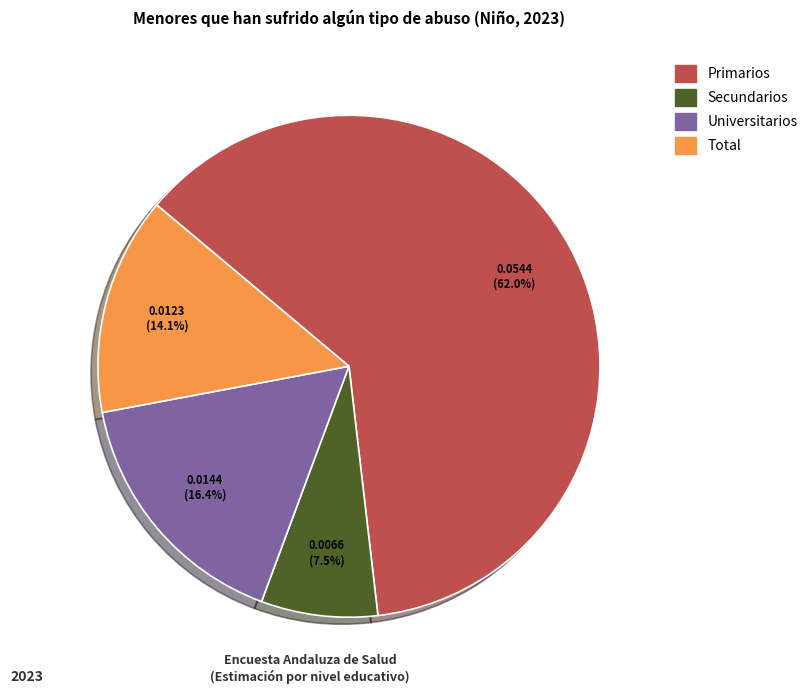

Count the number of slices in the pie.

4